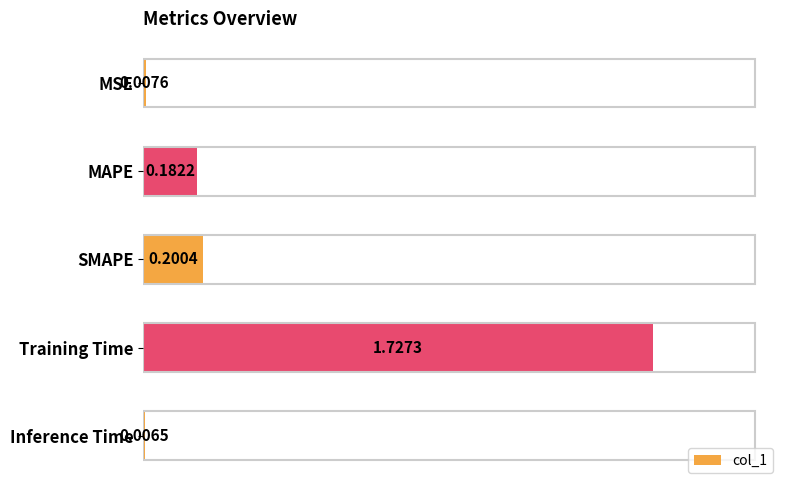

What is the label of the 3rd bar from the bottom?

SMAPE